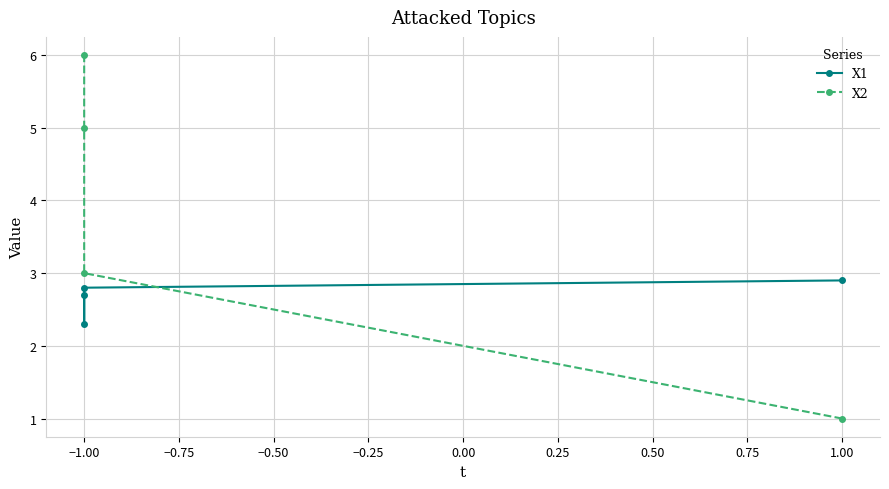

Between −0.75 and −1.00, which is larger?

−1.00